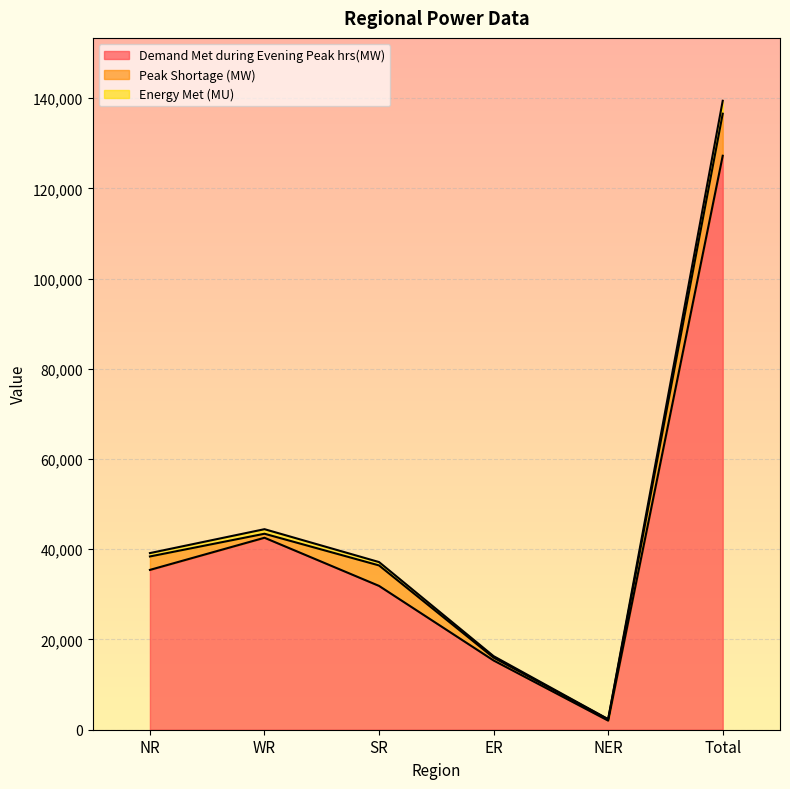

At which category is the sum across all series the highest?

Total